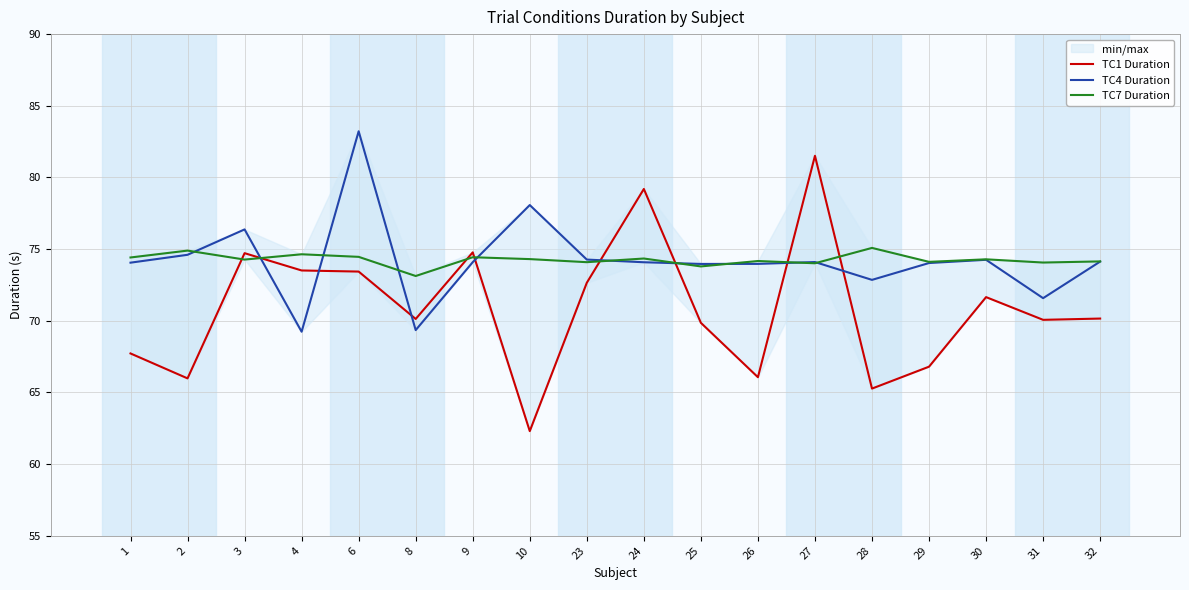

Which series has the largest range (max minus min)?

TC1 Duration